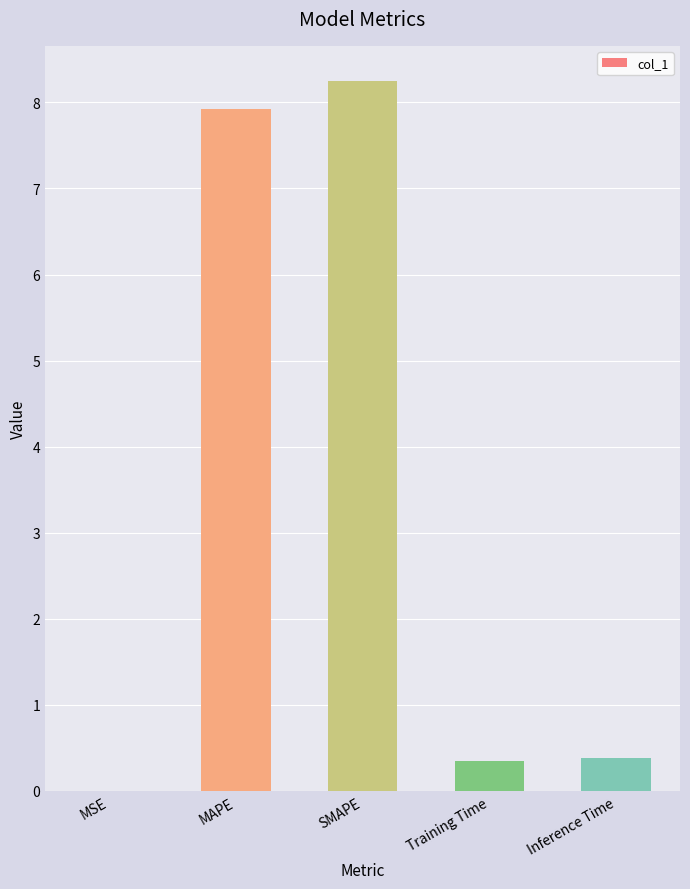

Which has a higher value, MSE or SMAPE?

SMAPE